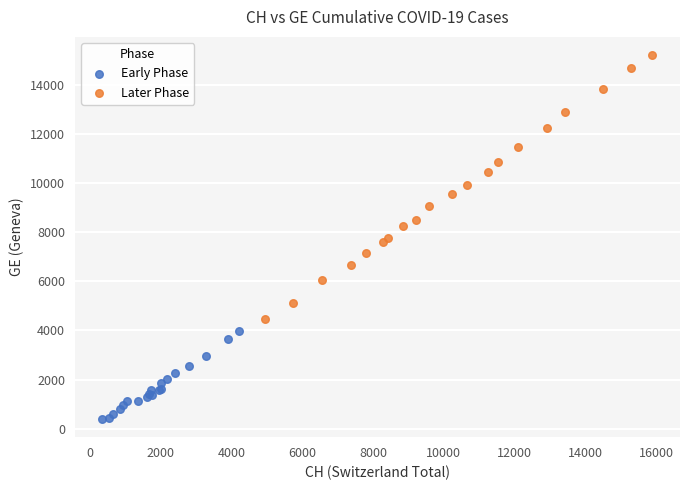

Which series contains the lowest Y value?

Early Phase